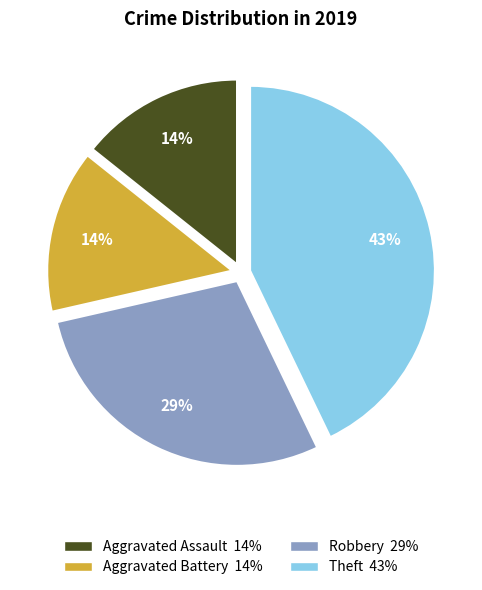

Between Robbery and Theft, which is larger?

Theft